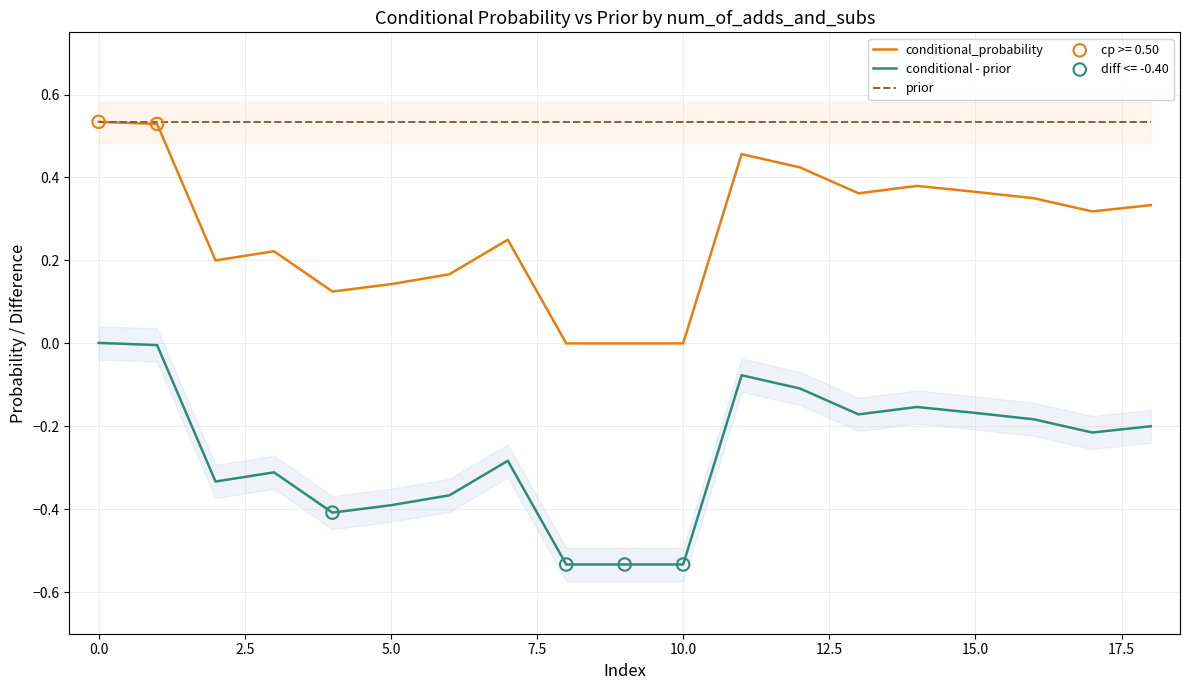

Which series has the largest total across all categories?

prior